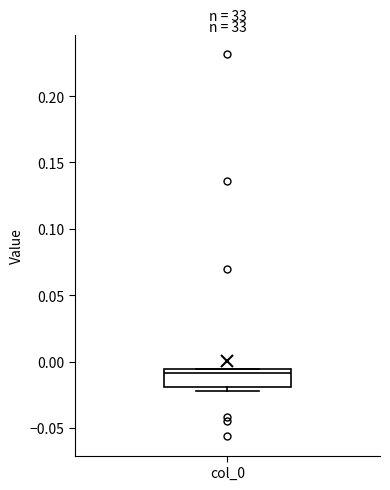

Where does the median line of the box for col_0 sit on the y-axis? The values are not printed on the chart, so give them approximately, as read against the axis.

-0.010